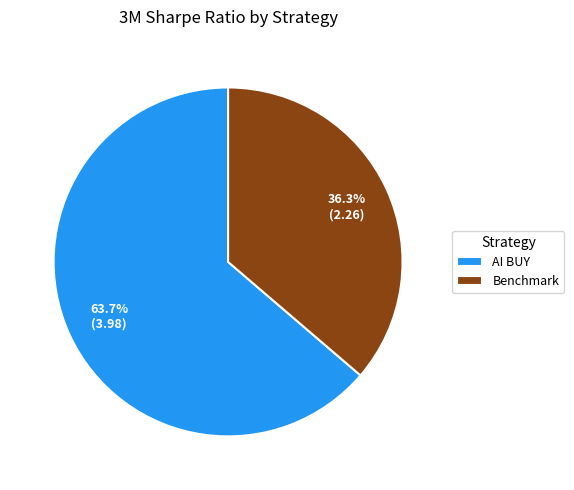

How many slices are in this pie chart?

2